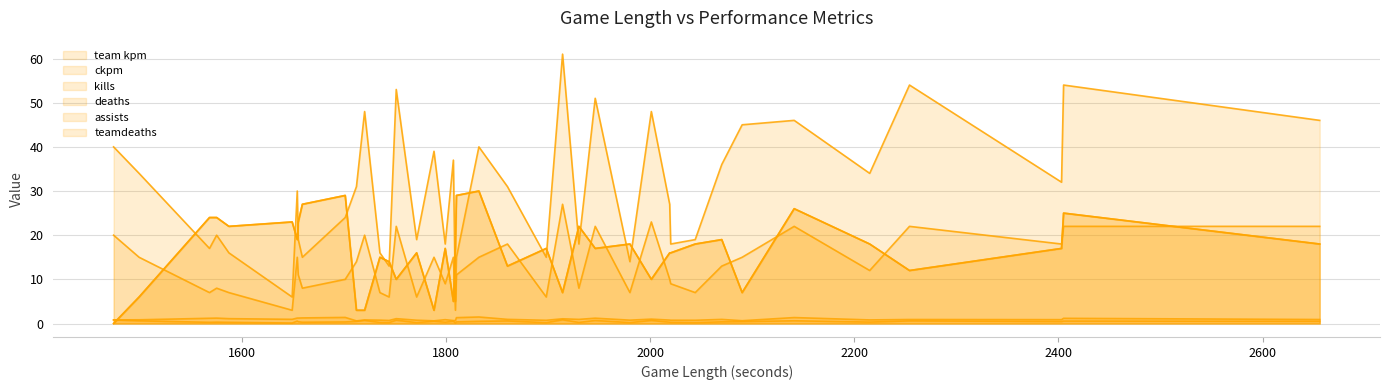

How many data points does each series have?

40